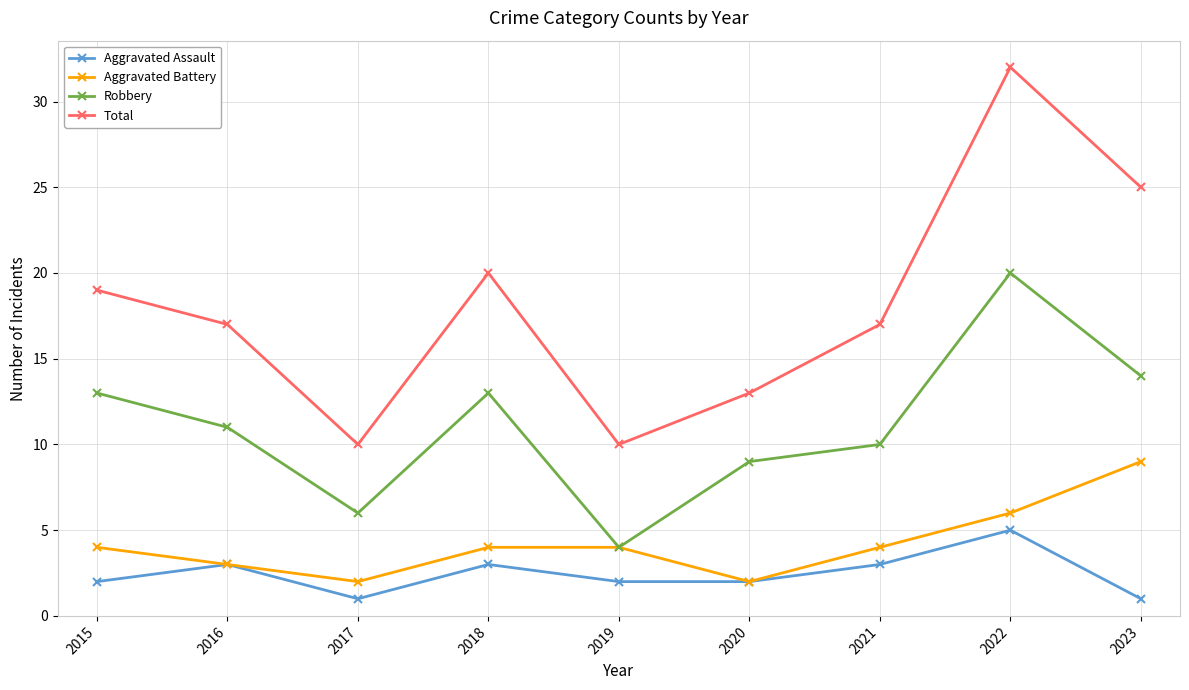

Rank the series by their maximum value, from lowest to highest.

Aggravated Assault, Aggravated Battery, Robbery, Total